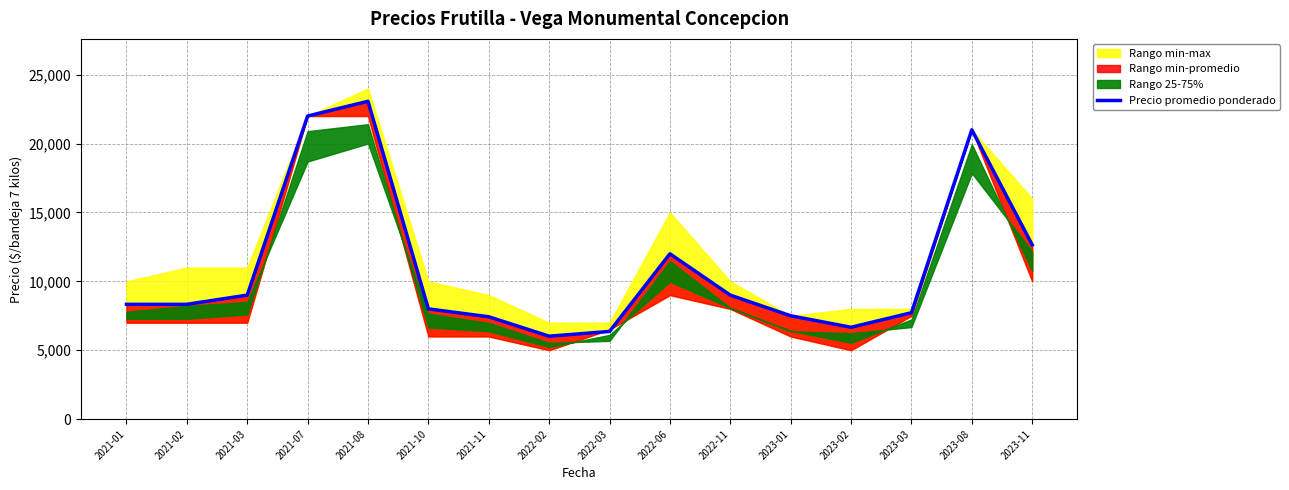

What is the maximum value shown in the chart?

23071